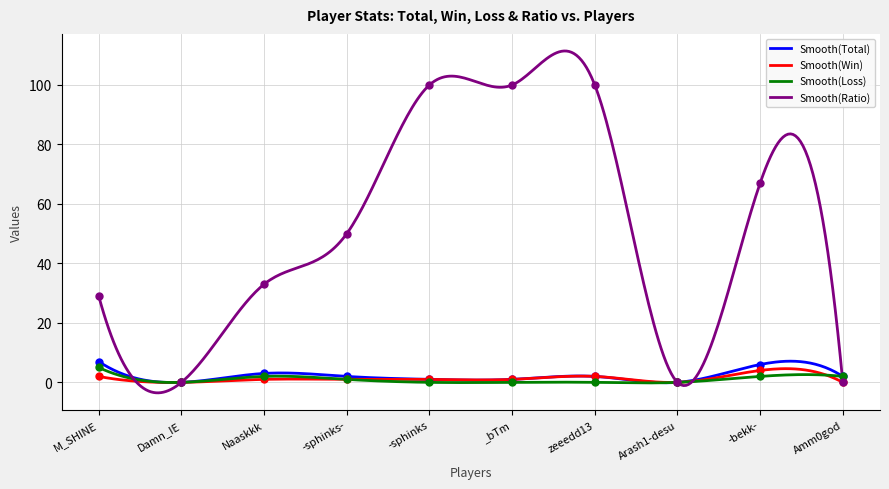

What are all the series names shown in the legend?

Total, Win, Loss, Ratio